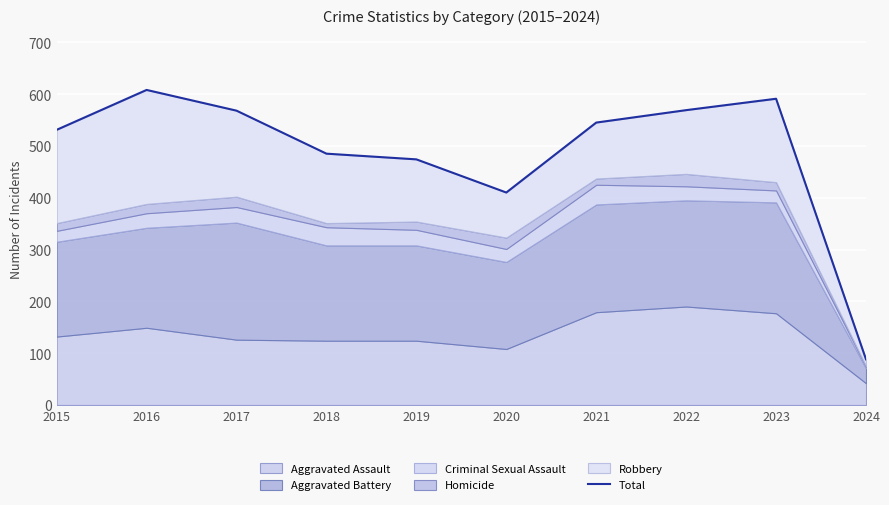

Between 2015 and 2020, which is larger?

2015